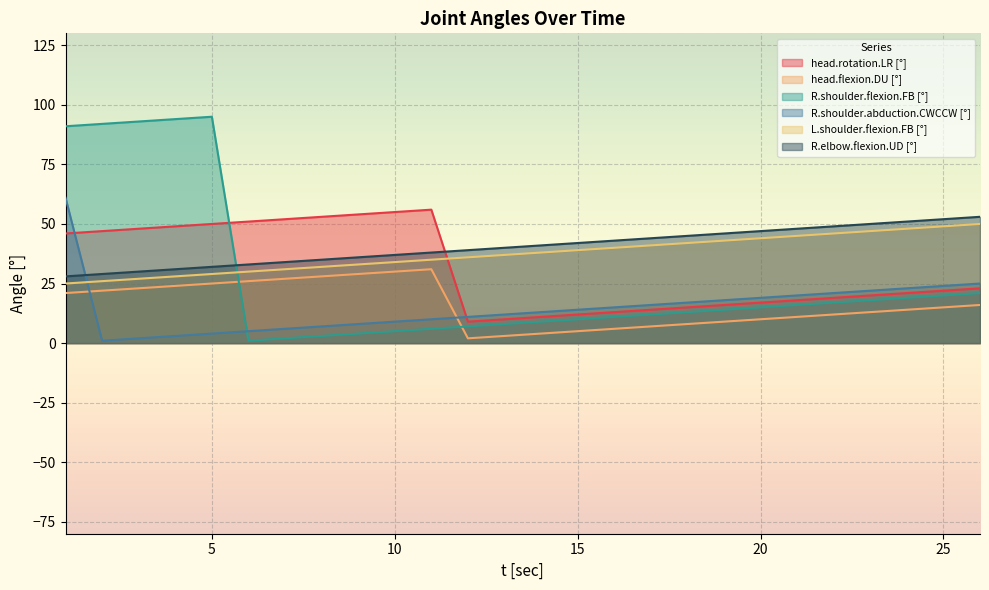

How many data points in head.rotation.LR [°] are less than 22?

13